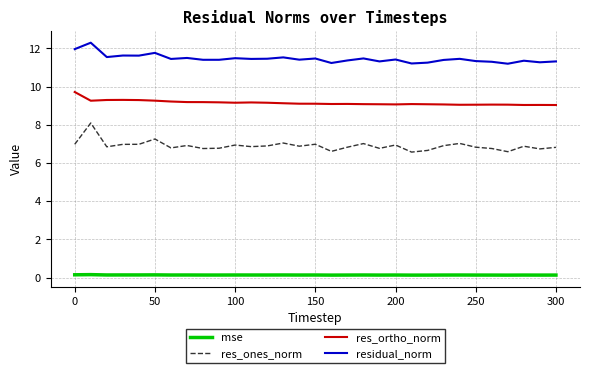

What is the difference between the maximum and minimum values in the res_ortho_norm series?

0.7